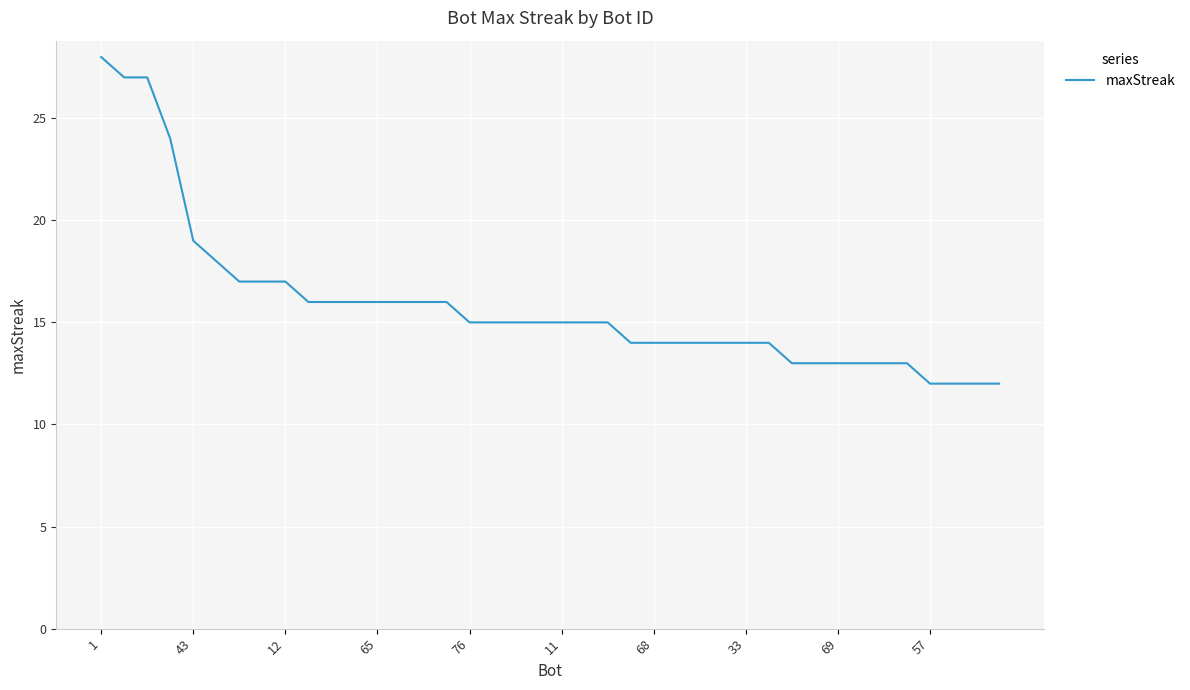

What is the difference between the maximum and minimum values?

16